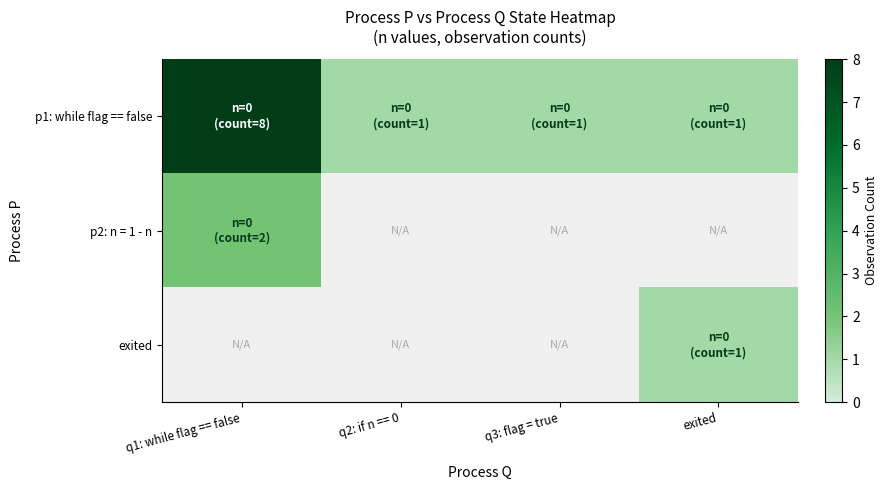

What is the difference between the maximum and minimum values in the p1: while flag == false series?

7.0